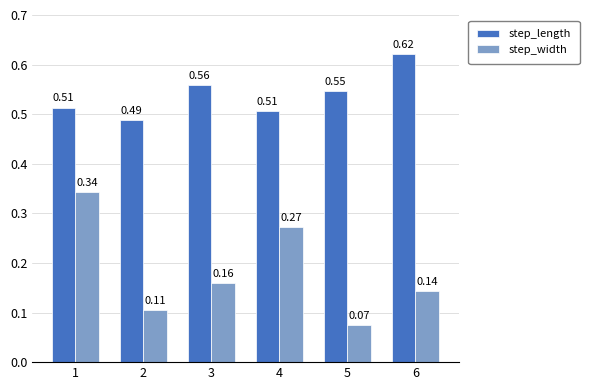

Which series has the largest total across all categories?

step_length